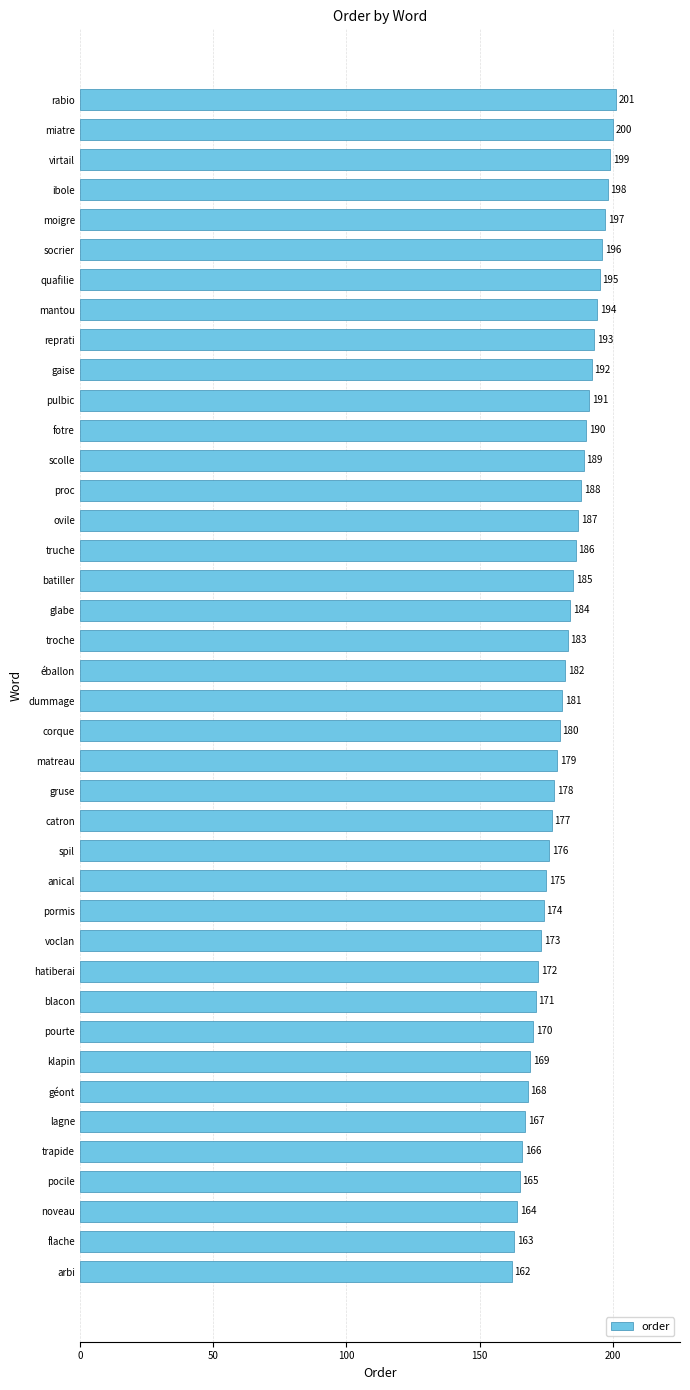

How many data points does each series have?

40